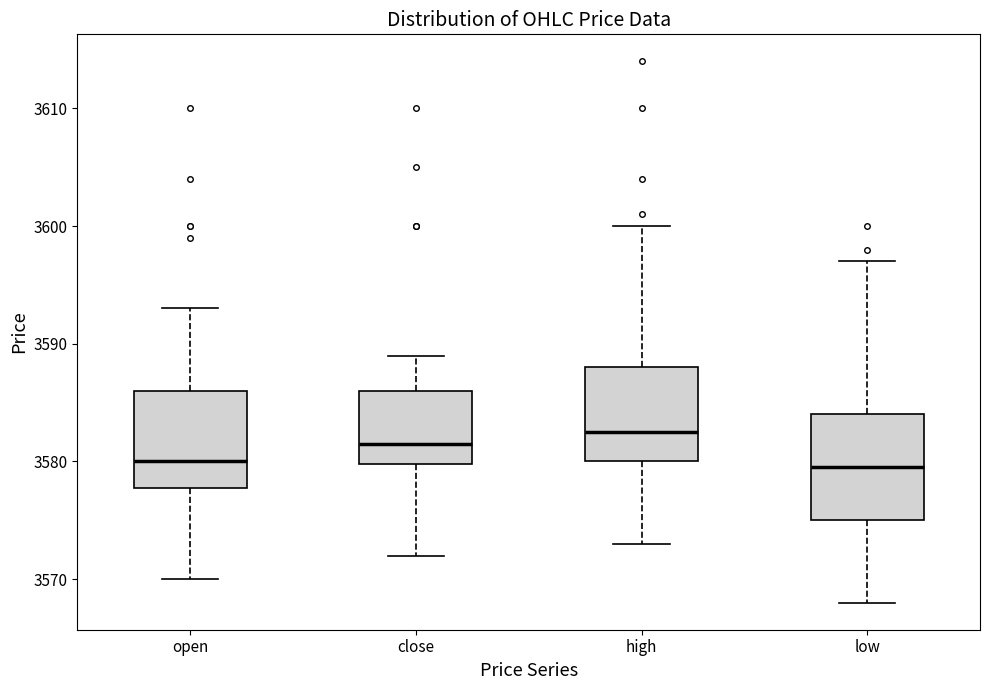

Reading left to right, transcribe this box plot: for each box, give where its median line is, the range the box spans, and where its two whiskers end, as read against the y-axis. The values are not printed on the chart, so give them approximately, as read against the axis.

open: median 3580, box 3578 to 3586, whiskers 3570 to 3593
close: median 3582, box 3580 to 3586, whiskers 3572 to 3589
high: median 3583, box 3580 to 3588, whiskers 3573 to 3600
low: median 3580, box 3575 to 3584, whiskers 3568 to 3597